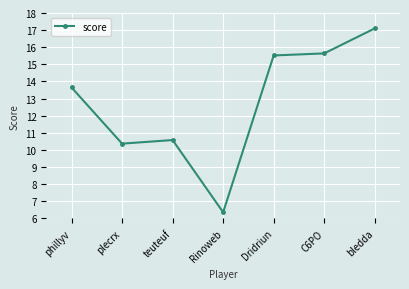

Which category has the highest value across all series?

bledda